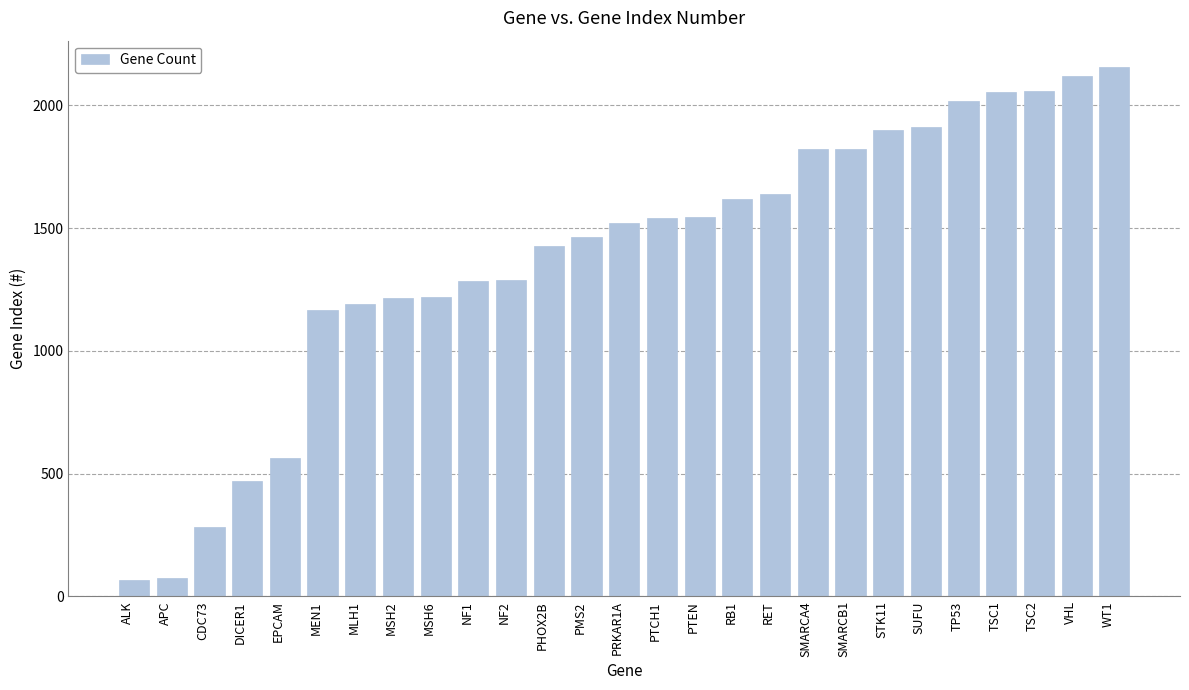

Is it true that the value at WT1 is 3287?

False